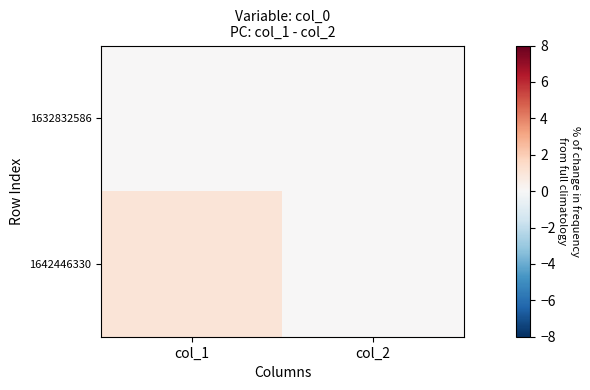

Reading right to left, extract all data points from this chart.

1632832586: col_2=0	col_1=0
1642446330: col_2=0	col_1=1